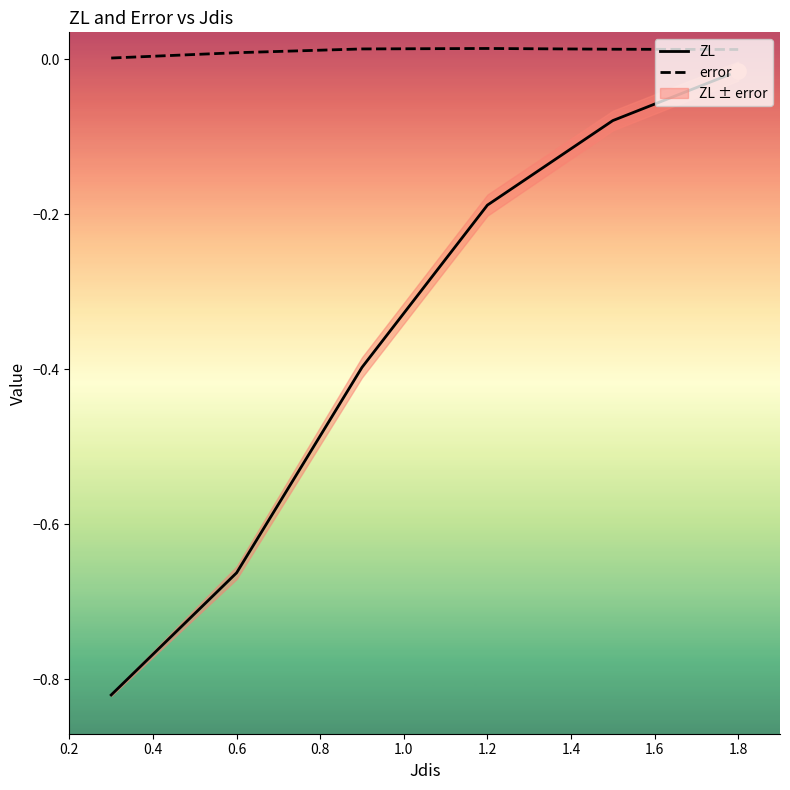

Which series has the largest total across all categories?

error